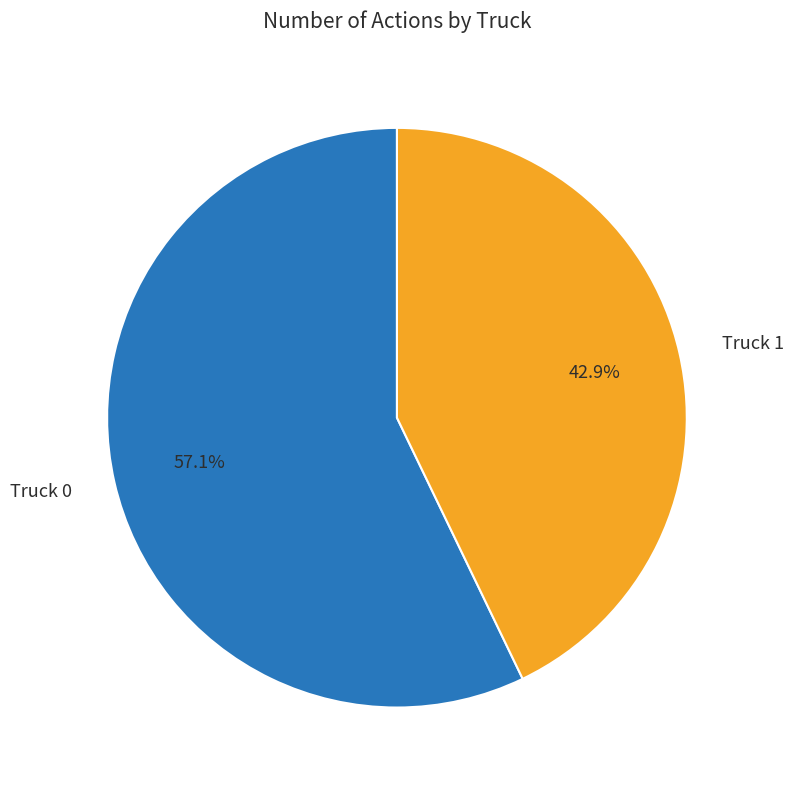

Which has a higher value, Truck 1 or Truck 0?

Truck 0